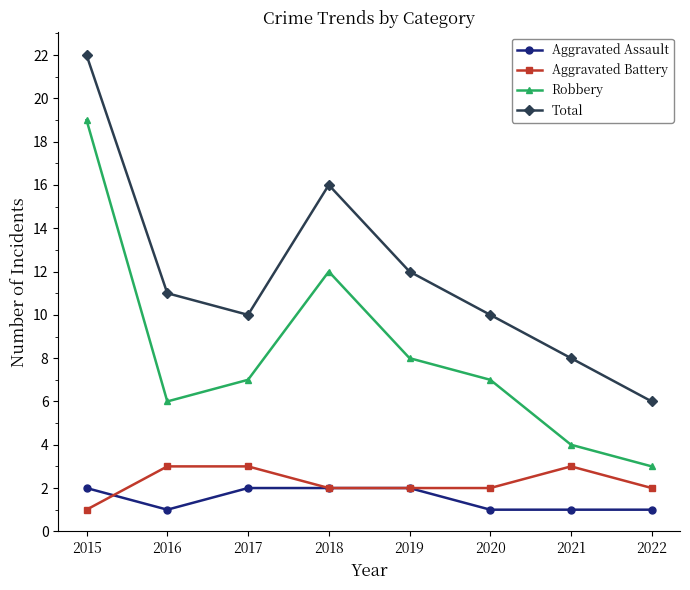

True or false: Aggravated Battery and Total intersect in this chart.

False